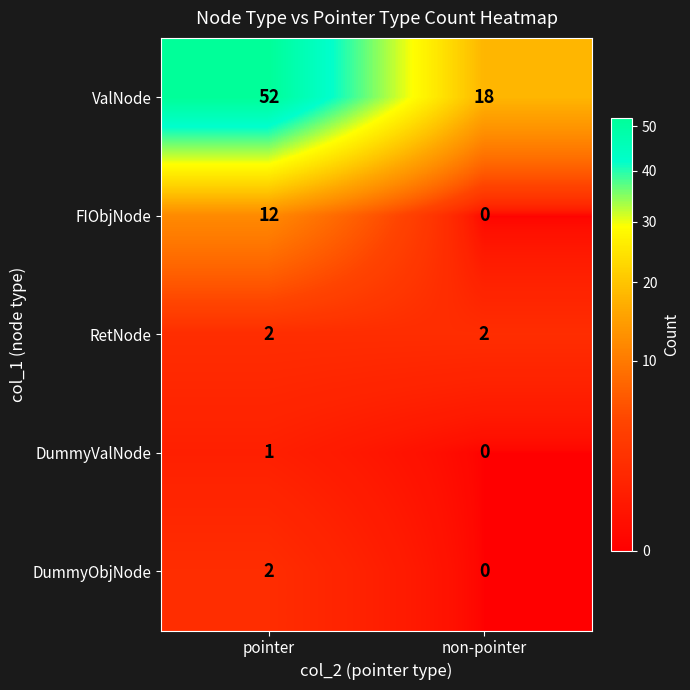

The RetNode series shows 1 at non-pointer. True or false?

False